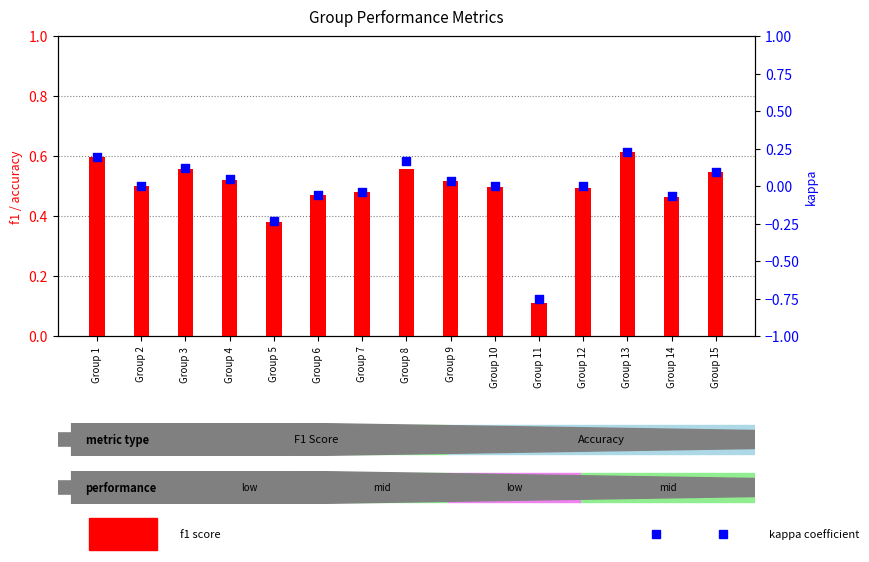

Which series reaches the minimum Y coordinate?

kappa